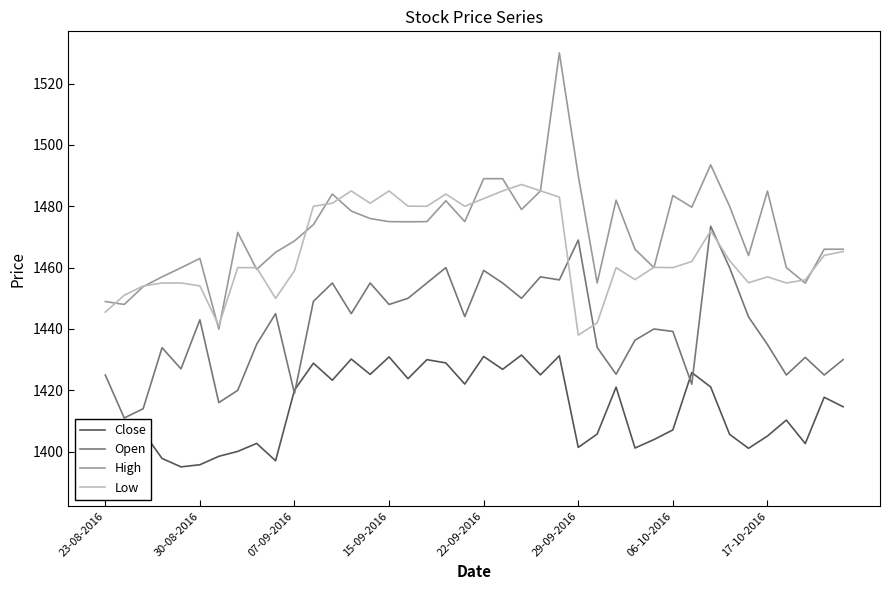

True or false: Open and High cross at least once.

False